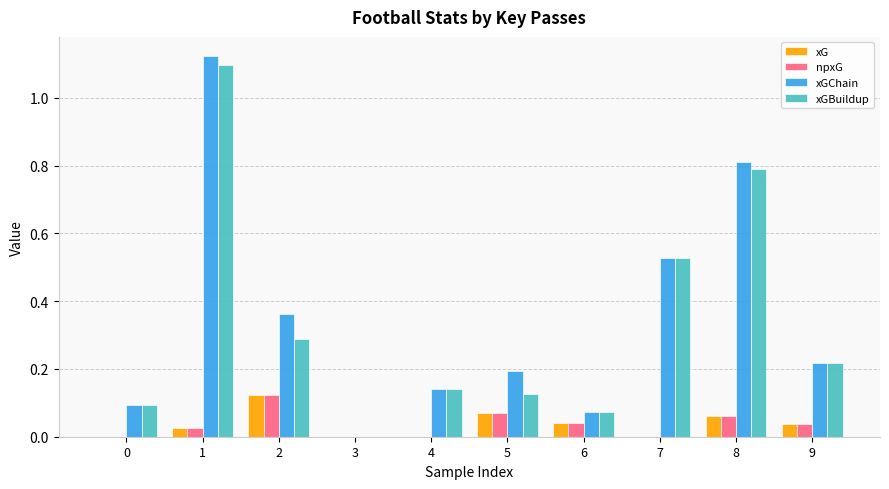

Is the value of xGBuildup at 7 greater than the value of xG at 4?

Yes